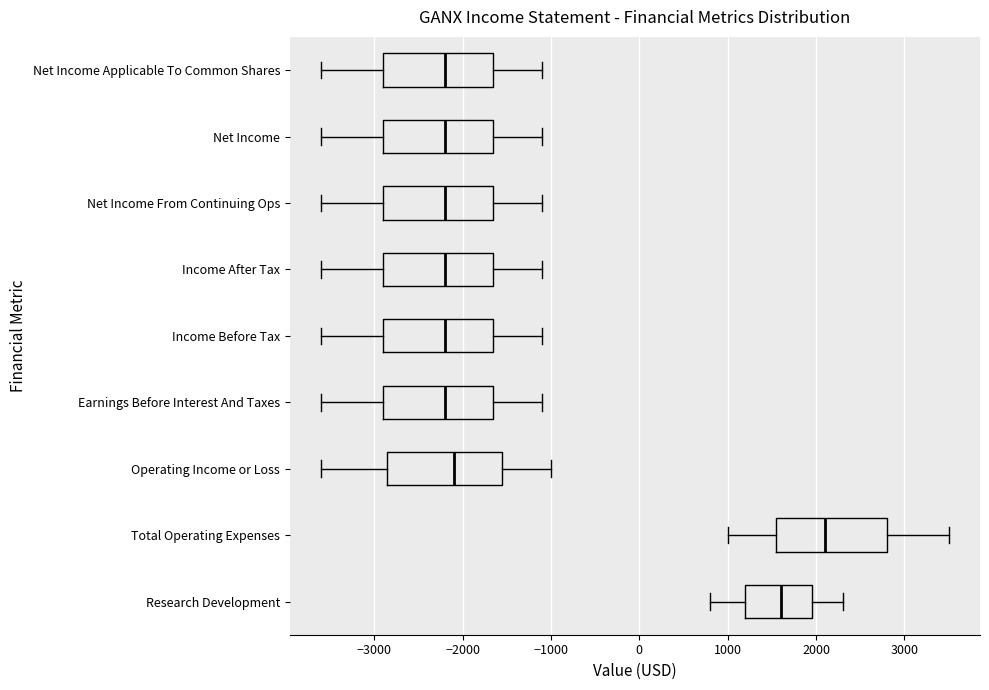

Reading bottom to top, read every box against the x-axis: the position of its median line, the range the box covers, and the ends of its whiskers. The values are not printed on the chart, so give them approximately, as read against the axis.

Research Development: median 1600, box 1200 to 2000, whiskers 800 to 2300
Total Operating Expenses: median 2100, box 1600 to 2800, whiskers 1000 to 3500
Operating Income or Loss: median -2100, box -2800 to -1500, whiskers -3600 to -1000
Earnings Before Interest And Taxes: median -2200, box -2900 to -1600, whiskers -3600 to -1100
Income Before Tax: median -2200, box -2900 to -1600, whiskers -3600 to -1100
Income After Tax: median -2200, box -2900 to -1600, whiskers -3600 to -1100
Net Income From Continuing Ops: median -2200, box -2900 to -1600, whiskers -3600 to -1100
Net Income: median -2200, box -2900 to -1600, whiskers -3600 to -1100
Net Income Applicable To Common Shares: median -2200, box -2900 to -1600, whiskers -3600 to -1100